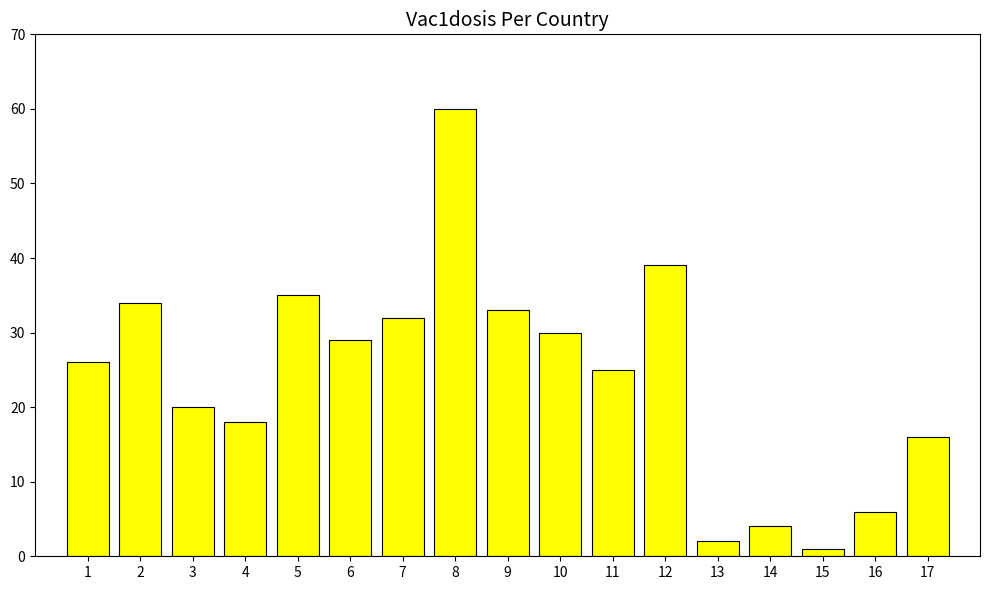

Rank the categories by value from highest to lowest.

8, 12, 5, 2, 9, 7, 10, 6, 1, 11, 3, 4, 17, 16, 14, 13, 15